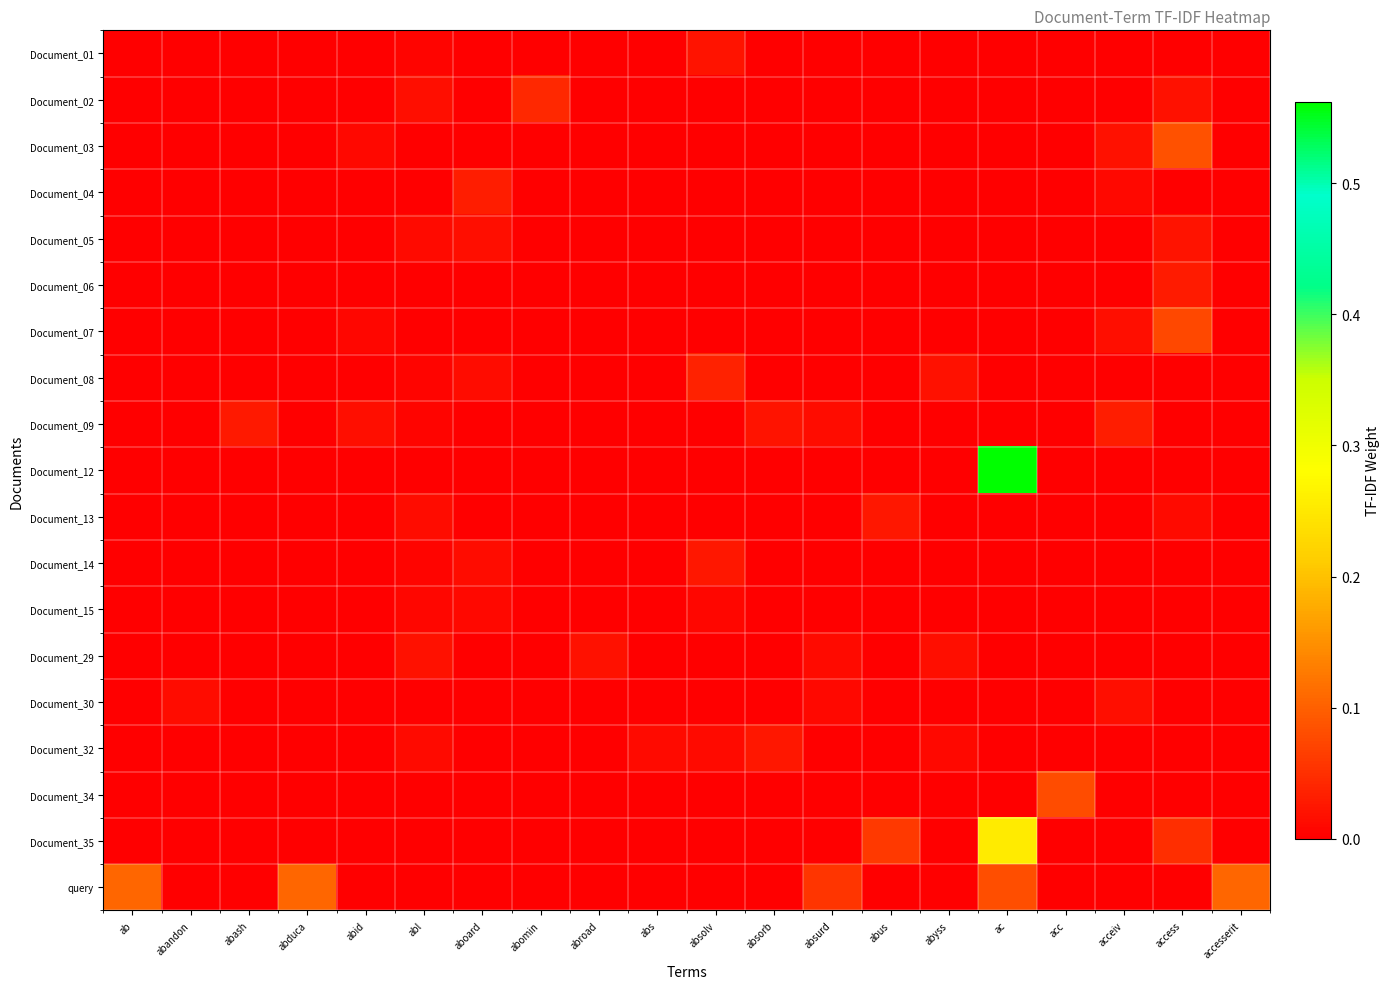

Reading left to right, transcribe all the data shown in this chart.

Document_01: ab=0.0	abandon=0.0	abash=0.0	abduca=0.0	abid=0.0	abl=0.0	aboard=0.0	abomin=0.0	abroad=0.0	abs=0.0	absolv=0.0	absorb=0.0	absurd=0.0	abus=0.0	abyss=0.0	ac=0.0	acc=0.0	acceiv=0.0	access=0.0	accesserit=0.0
Document_02: ab=0.0	abandon=0.0	abash=0.0	abduca=0.0	abid=0.0	abl=0.0	aboard=0.0	abomin=0.0	abroad=0.0	abs=0.0	absolv=0.0	absorb=0.0	absurd=0.0	abus=0.0	abyss=0.0	ac=0.0	acc=0.0	acceiv=0.0	access=0.0	accesserit=0.0
Document_03: ab=0.0	abandon=0.0	abash=0.0	abduca=0.0	abid=0.0	abl=0.0	aboard=0.0	abomin=0.0	abroad=0.0	abs=0.0	absolv=0.0	absorb=0.0	absurd=0.0	abus=0.0	abyss=0.0	ac=0.0	acc=0.0	acceiv=0.0	access=0.1	accesserit=0.0
Document_04: ab=0.0	abandon=0.0	abash=0.0	abduca=0.0	abid=0.0	abl=0.0	aboard=0.0	abomin=0.0	abroad=0.0	abs=0.0	absolv=0.0	absorb=0.0	absurd=0.0	abus=0.0	abyss=0.0	ac=0.0	acc=0.0	acceiv=0.0	access=0.0	accesserit=0.0
Document_05: ab=0.0	abandon=0.0	abash=0.0	abduca=0.0	abid=0.0	abl=0.0	aboard=0.0	abomin=0.0	abroad=0.0	abs=0.0	absolv=0.0	absorb=0.0	absurd=0.0	abus=0.0	abyss=0.0	ac=0.0	acc=0.0	acceiv=0.0	access=0.0	accesserit=0.0
Document_06: ab=0.0	abandon=0.0	abash=0.0	abduca=0.0	abid=0.0	abl=0.0	aboard=0.0	abomin=0.0	abroad=0.0	abs=0.0	absolv=0.0	absorb=0.0	absurd=0.0	abus=0.0	abyss=0.0	ac=0.0	acc=0.0	acceiv=0.0	access=0.0	accesserit=0.0
Document_07: ab=0.0	abandon=0.0	abash=0.0	abduca=0.0	abid=0.0	abl=0.0	aboard=0.0	abomin=0.0	abroad=0.0	abs=0.0	absolv=0.0	absorb=0.0	absurd=0.0	abus=0.0	abyss=0.0	ac=0.0	acc=0.0	acceiv=0.0	access=0.1	accesserit=0.0
Document_08: ab=0.0	abandon=0.0	abash=0.0	abduca=0.0	abid=0.0	abl=0.0	aboard=0.0	abomin=0.0	abroad=0.0	abs=0.0	absolv=0.0	absorb=0.0	absurd=0.0	abus=0.0	abyss=0.0	ac=0.0	acc=0.0	acceiv=0.0	access=0.0	accesserit=0.0
Document_09: ab=0.0	abandon=0.0	abash=0.0	abduca=0.0	abid=0.0	abl=0.0	aboard=0.0	abomin=0.0	abroad=0.0	abs=0.0	absolv=0.0	absorb=0.0	absurd=0.0	abus=0.0	abyss=0.0	ac=0.0	acc=0.0	acceiv=0.0	access=0.0	accesserit=0.0
Document_12: ab=0.0	abandon=0.0	abash=0.0	abduca=0.0	abid=0.0	abl=0.0	aboard=0.0	abomin=0.0	abroad=0.0	abs=0.0	absolv=0.0	absorb=0.0	absurd=0.0	abus=0.0	abyss=0.0	ac=0.6	acc=0.0	acceiv=0.0	access=0.0	accesserit=0.0
Document_13: ab=0.0	abandon=0.0	abash=0.0	abduca=0.0	abid=0.0	abl=0.0	aboard=0.0	abomin=0.0	abroad=0.0	abs=0.0	absolv=0.0	absorb=0.0	absurd=0.0	abus=0.0	abyss=0.0	ac=0.0	acc=0.0	acceiv=0.0	access=0.0	accesserit=0.0
Document_14: ab=0.0	abandon=0.0	abash=0.0	abduca=0.0	abid=0.0	abl=0.0	aboard=0.0	abomin=0.0	abroad=0.0	abs=0.0	absolv=0.0	absorb=0.0	absurd=0.0	abus=0.0	abyss=0.0	ac=0.0	acc=0.0	acceiv=0.0	access=0.0	accesserit=0.0
Document_15: ab=0.0	abandon=0.0	abash=0.0	abduca=0.0	abid=0.0	abl=0.0	aboard=0.0	abomin=0.0	abroad=0.0	abs=0.0	absolv=0.0	absorb=0.0	absurd=0.0	abus=0.0	abyss=0.0	ac=0.0	acc=0.0	acceiv=0.0	access=0.0	accesserit=0.0
Document_29: ab=0.0	abandon=0.0	abash=0.0	abduca=0.0	abid=0.0	abl=0.0	aboard=0.0	abomin=0.0	abroad=0.0	abs=0.0	absolv=0.0	absorb=0.0	absurd=0.0	abus=0.0	abyss=0.0	ac=0.0	acc=0.0	acceiv=0.0	access=0.0	accesserit=0.0
Document_30: ab=0.0	abandon=0.0	abash=0.0	abduca=0.0	abid=0.0	abl=0.0	aboard=0.0	abomin=0.0	abroad=0.0	abs=0.0	absolv=0.0	absorb=0.0	absurd=0.0	abus=0.0	abyss=0.0	ac=0.0	acc=0.0	acceiv=0.0	access=0.0	accesserit=0.0
Document_32: ab=0.0	abandon=0.0	abash=0.0	abduca=0.0	abid=0.0	abl=0.0	aboard=0.0	abomin=0.0	abroad=0.0	abs=0.0	absolv=0.0	absorb=0.0	absurd=0.0	abus=0.0	abyss=0.0	ac=0.0	acc=0.0	acceiv=0.0	access=0.0	accesserit=0.0
Document_34: ab=0.0	abandon=0.0	abash=0.0	abduca=0.0	abid=0.0	abl=0.0	aboard=0.0	abomin=0.0	abroad=0.0	abs=0.0	absolv=0.0	absorb=0.0	absurd=0.0	abus=0.0	abyss=0.0	ac=0.0	acc=0.1	acceiv=0.0	access=0.0	accesserit=0.0
Document_35: ab=0.0	abandon=0.0	abash=0.0	abduca=0.0	abid=0.0	abl=0.0	aboard=0.0	abomin=0.0	abroad=0.0	abs=0.0	absolv=0.0	absorb=0.0	absurd=0.0	abus=0.1	abyss=0.0	ac=0.3	acc=0.0	acceiv=0.0	access=0.1	accesserit=0.0
query: ab=0.1	abandon=0.0	abash=0.0	abduca=0.1	abid=0.0	abl=0.0	aboard=0.0	abomin=0.0	abroad=0.0	abs=0.0	absolv=0.0	absorb=0.0	absurd=0.1	abus=0.0	abyss=0.0	ac=0.1	acc=0.0	acceiv=0.0	access=0.0	accesserit=0.1